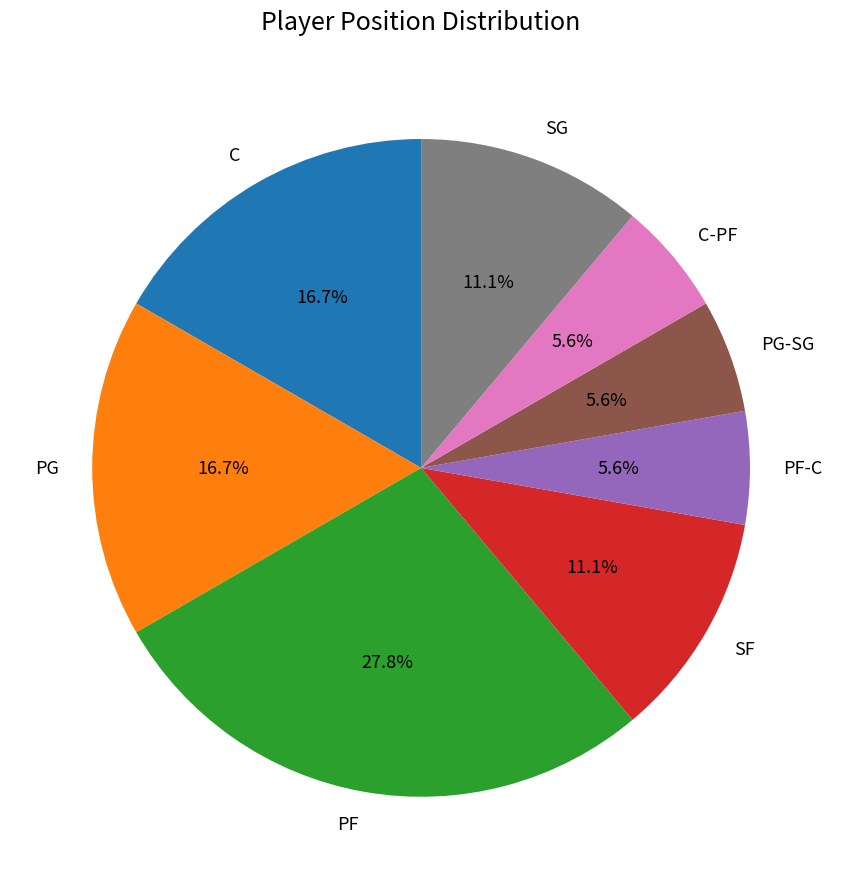

Is the sum of PF and C greater than half?

No